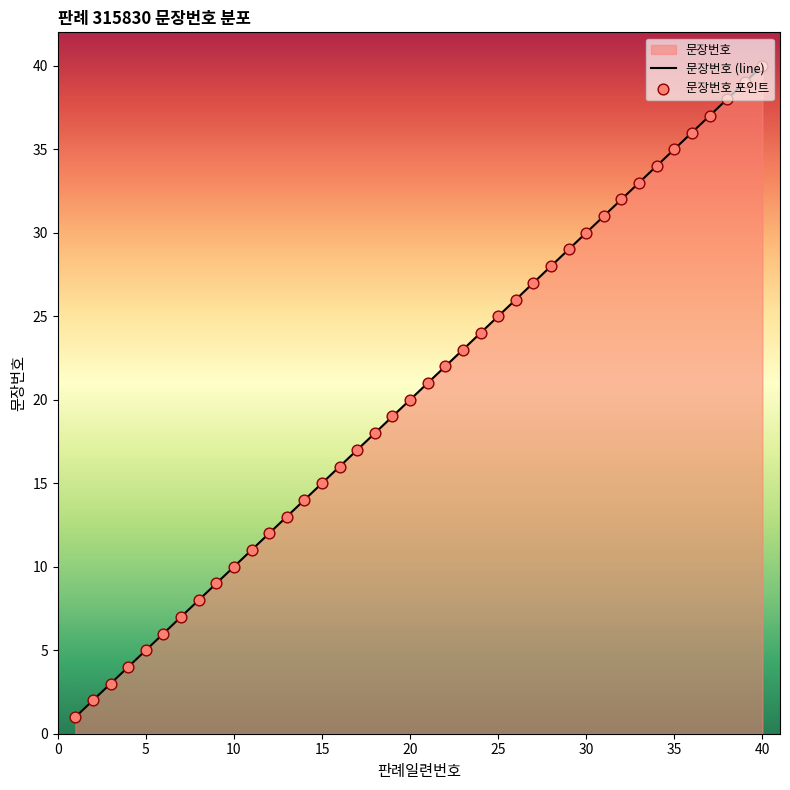

Approximately how many times larger is the value at 25 compared to 37?

0.7